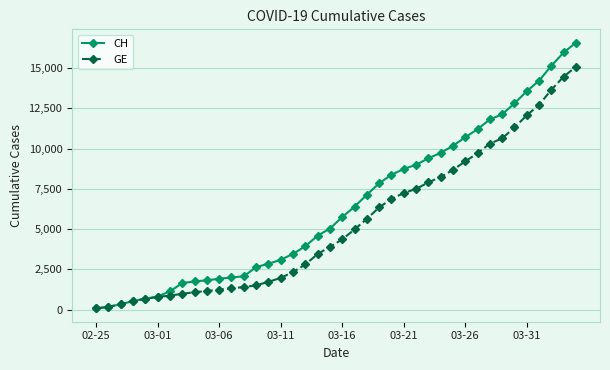

Which series has the largest total across all categories?

CH